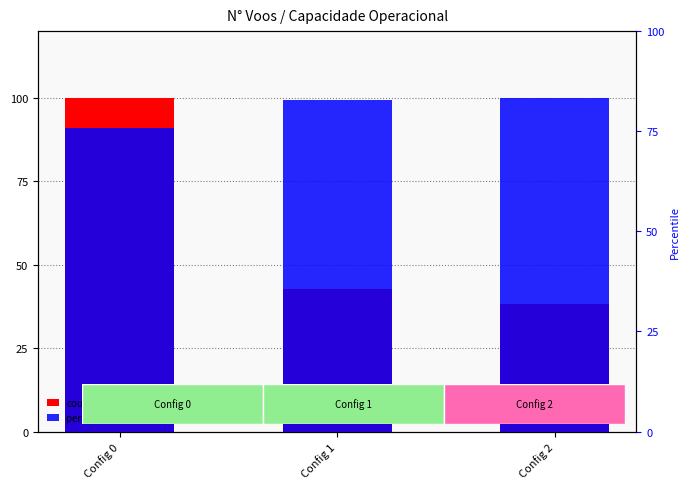

List the series in order of their peak value, highest first.

count, percentile rank within the sample